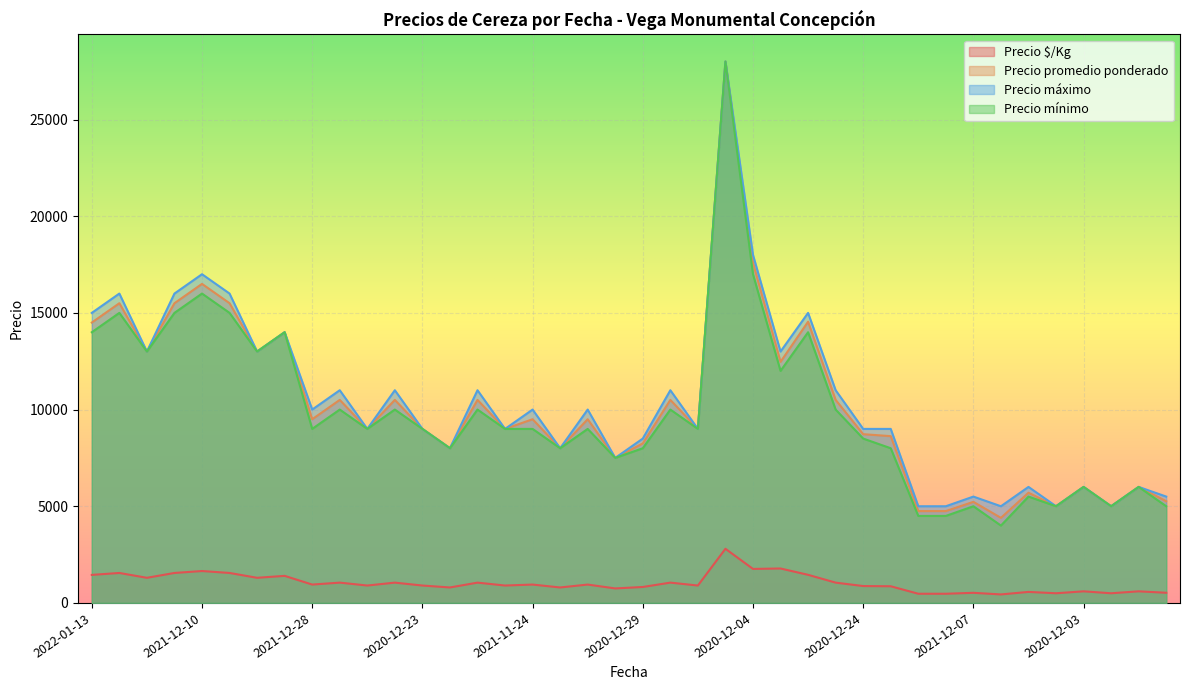

Rank the series by their maximum value, from highest to lowest.

Precio promedio ponderado, Precio máximo, Precio mínimo, Precio $/Kg